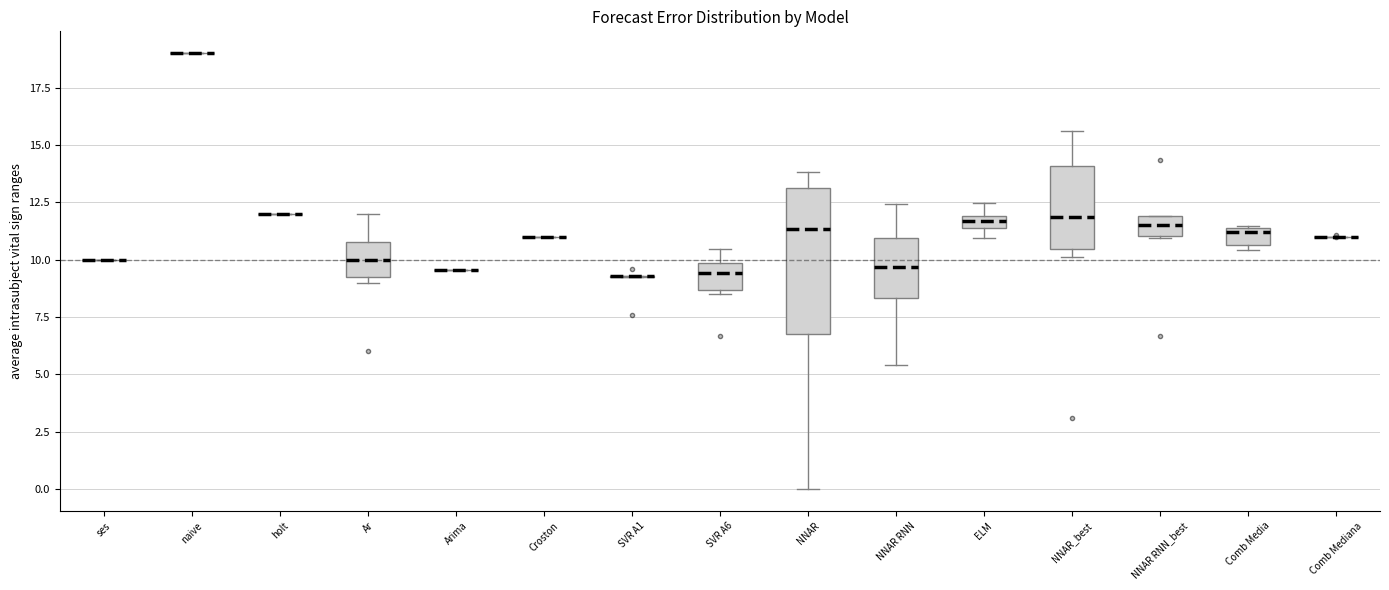

Where is the upper edge of the box for SVR A6 on the y-axis? The values are not printed on the chart, so give them approximately, as read against the axis.

10.0